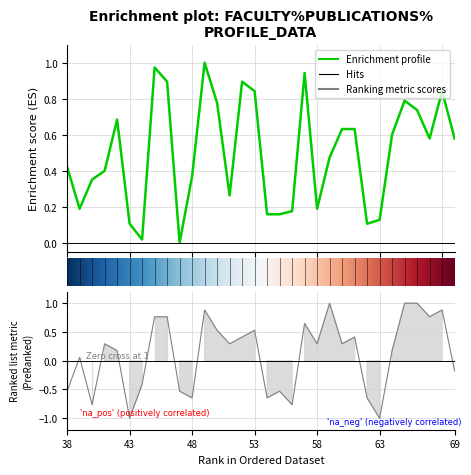

Rank the categories by age value from lowest to highest.

43, 63, 40, 56, 48, 54, 62, 38, 47, 55, 44, 69, 39, 42, 64, 41, 51, 58, 60, 52, 61, 50, 53, 57, 45, 46, 67, 49, 68, 59, 65, 66